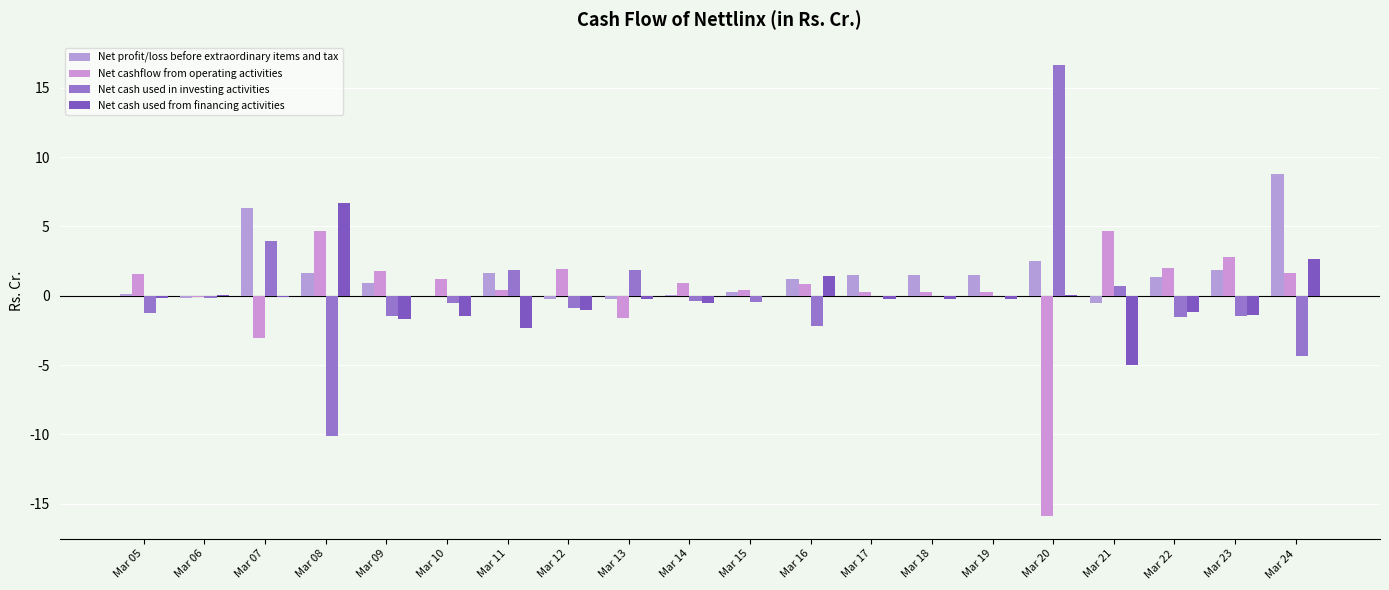

What is the sum of all Net profit/loss before extraordinary items and tax values?

30.0